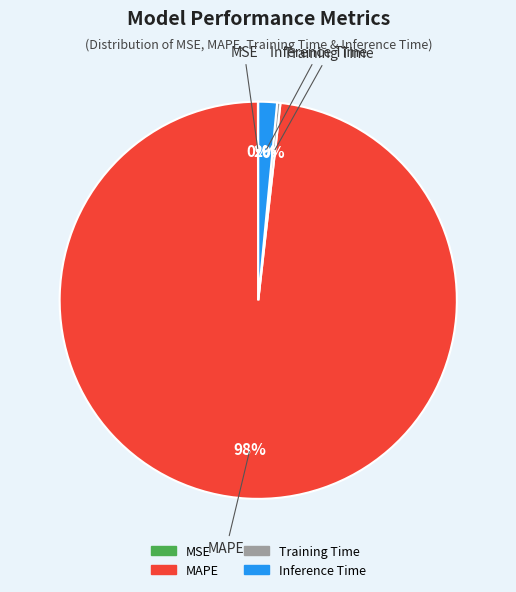

Is it true that Inference Time is 11% of the pie?

False